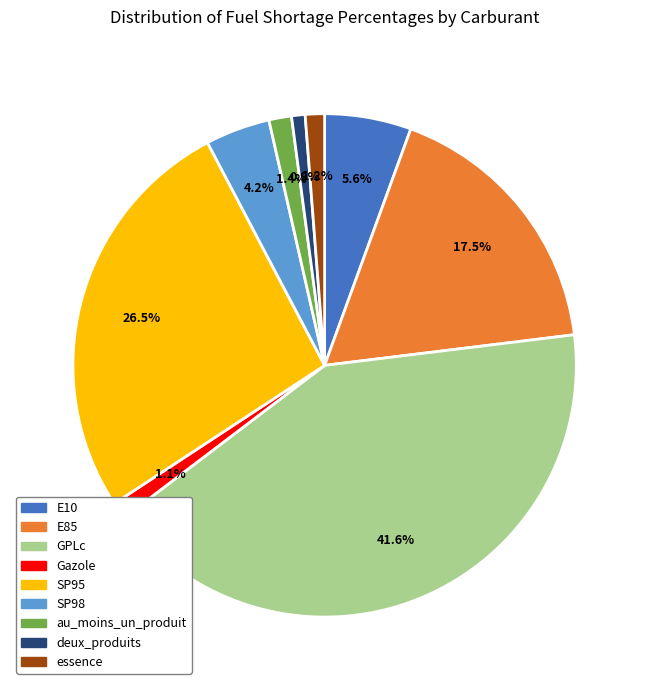

What percentage is the essence slice, to the nearest percent?

1%